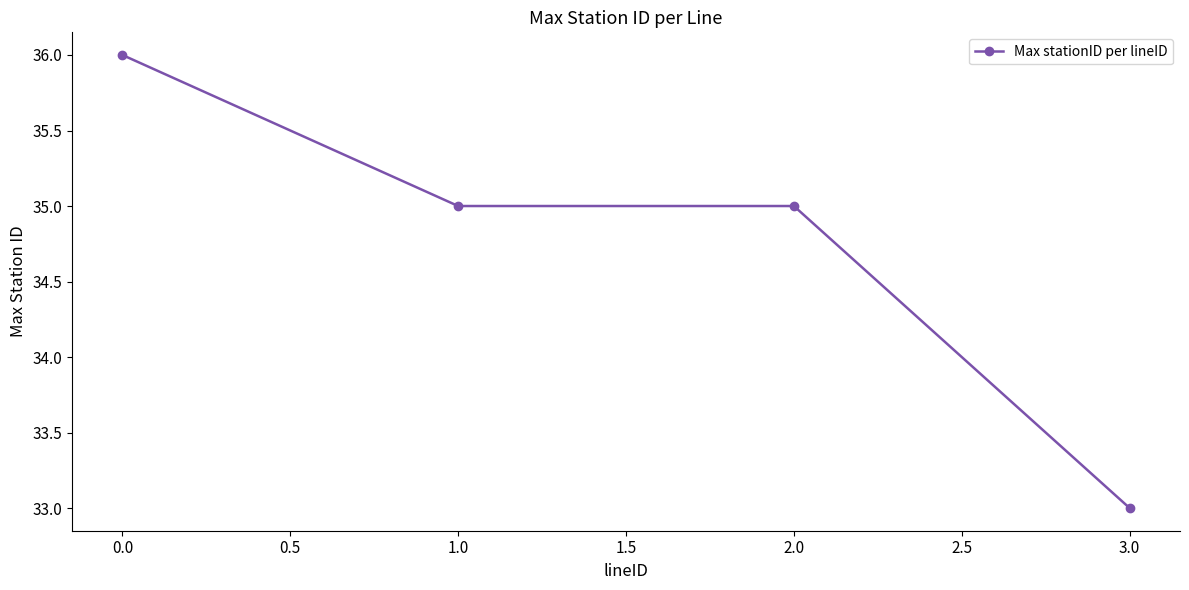

Between 3.0 and 2.0, which is larger?

2.0